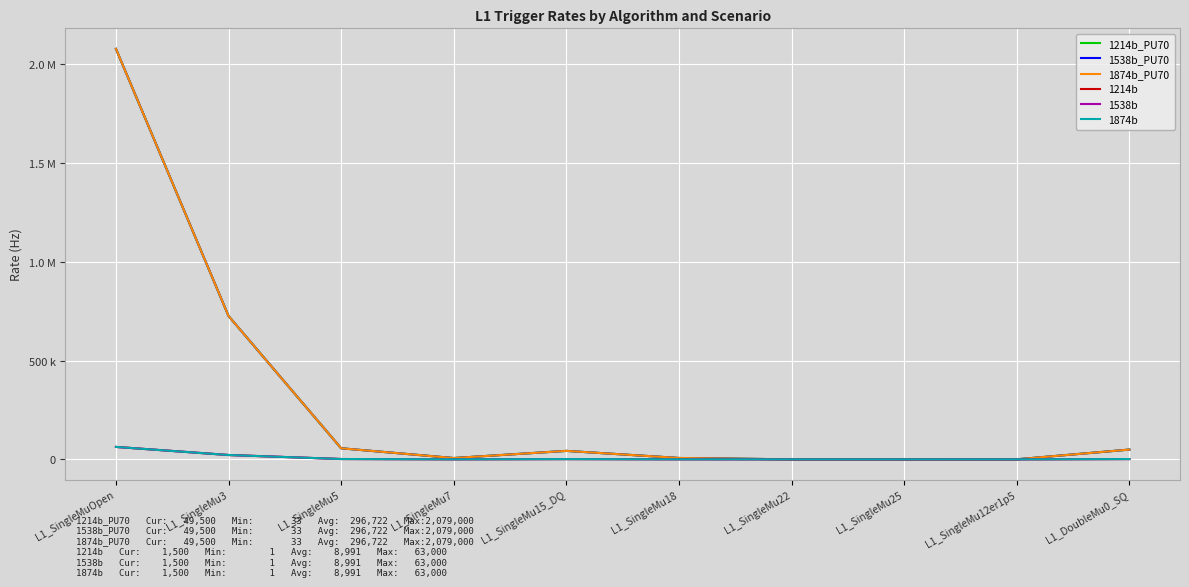

What is the label of the 10th point from the left?

L1_DoubleMu0_SQ